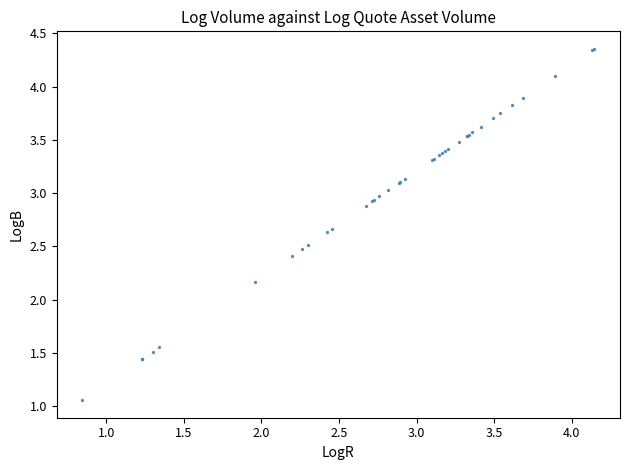

What Y value in the scatter plot is closest to 2?

2.2